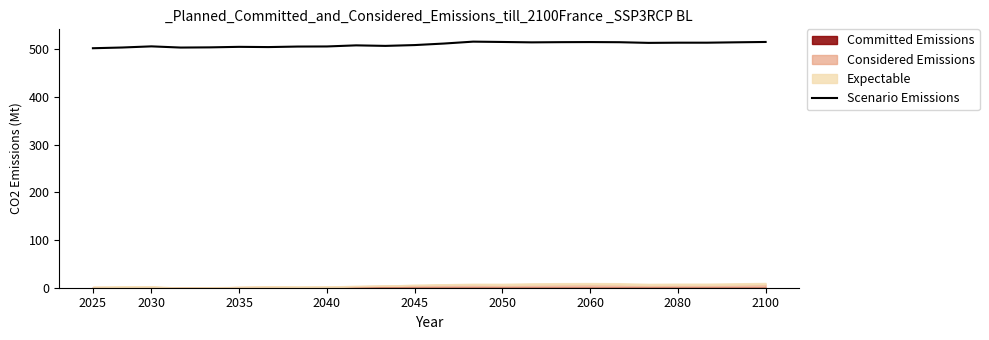

Where does the data first go above 511?

12